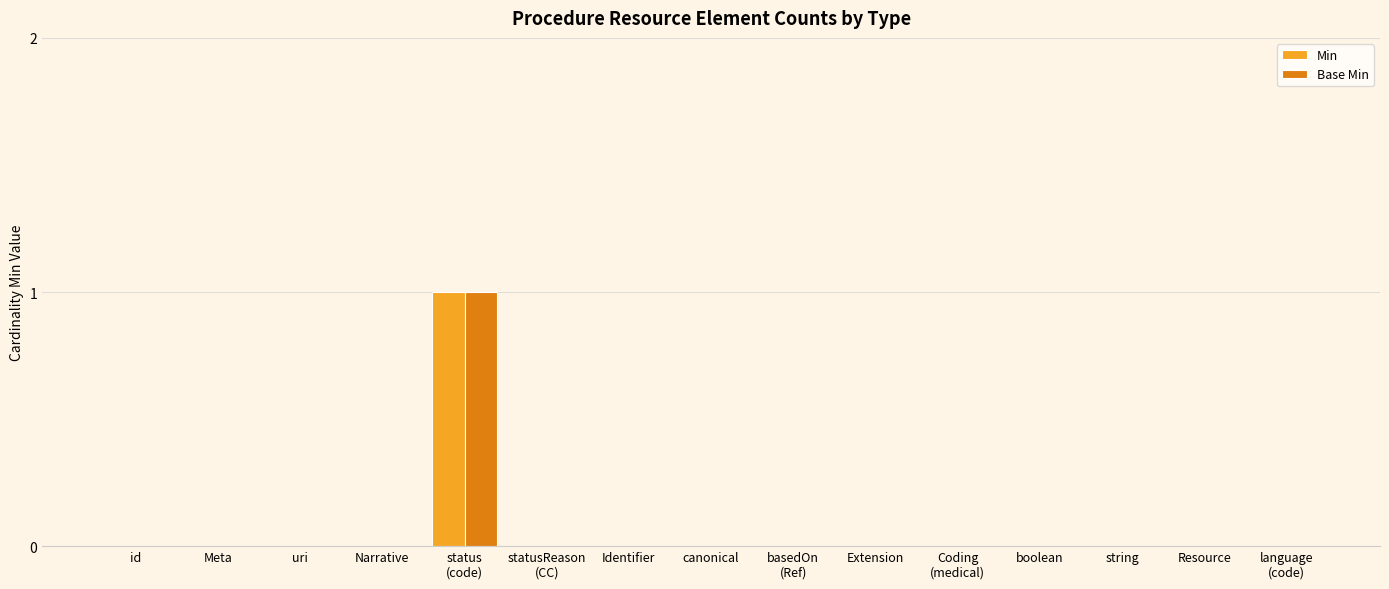

Is it true that Min equals 0 at Extension?

True